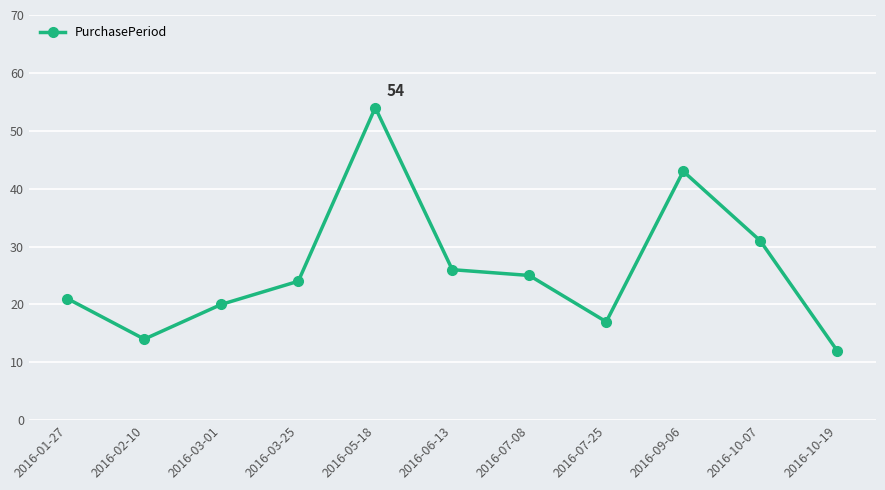

Approximately how many times larger is the value at 2016-01-27 compared to 2016-06-13?

0.8